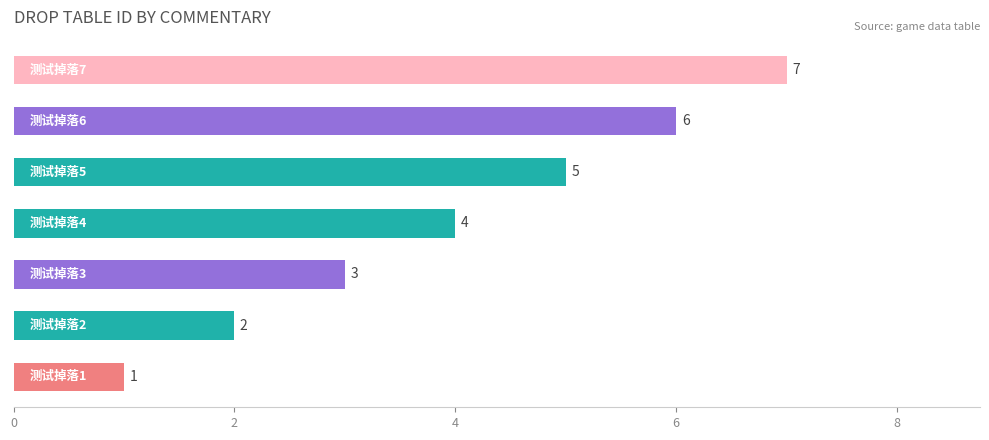

What is the average value?

4